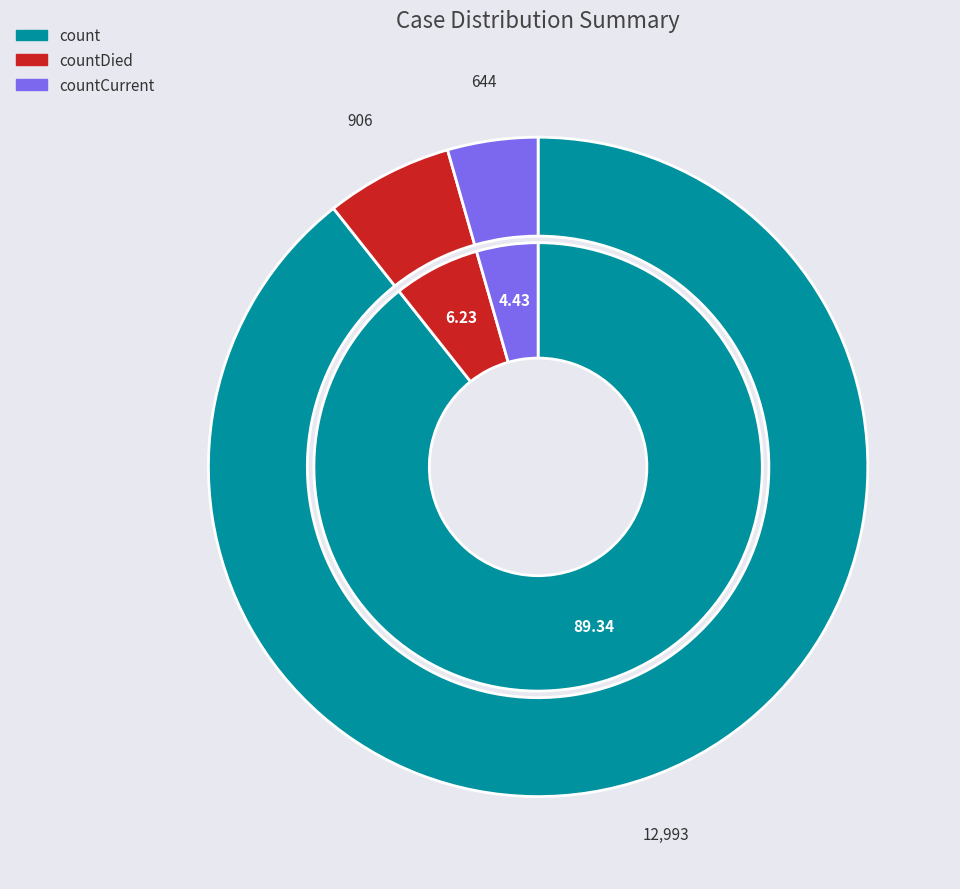

Which slice is the smallest?

countCurrent